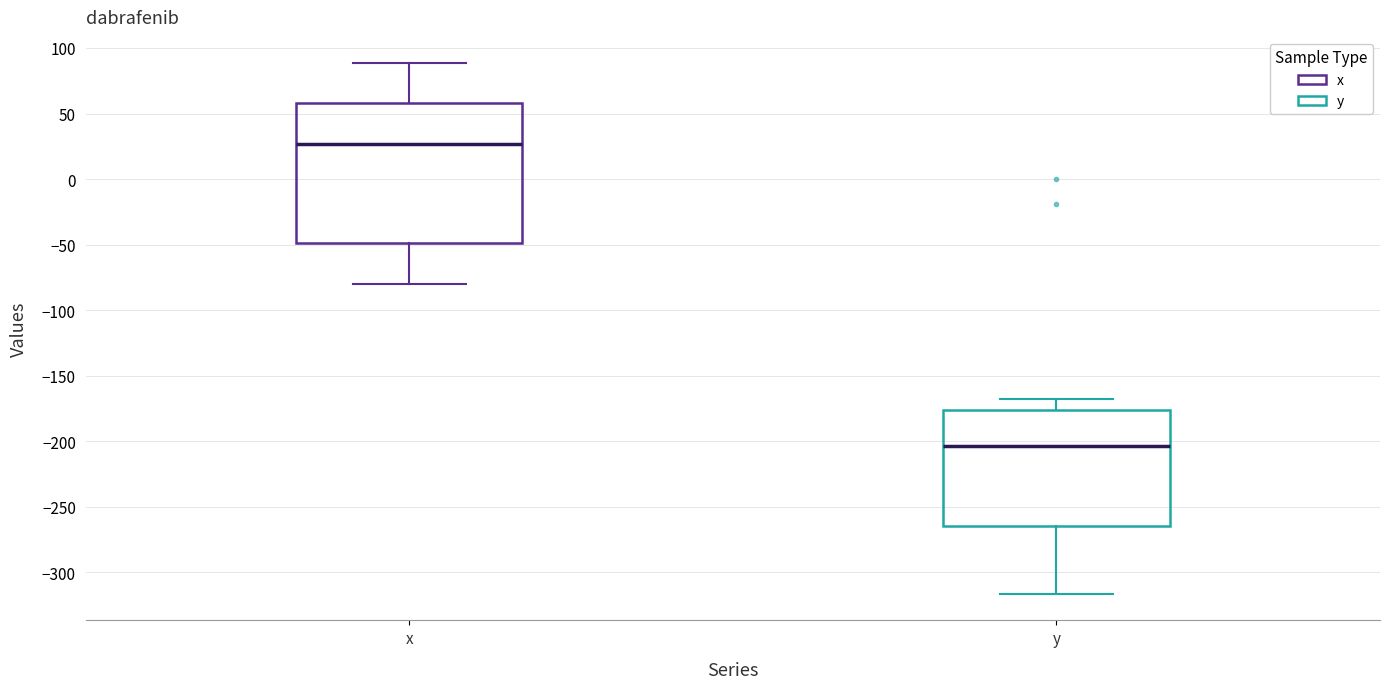

Comparing the boxes themselves (not the whiskers), which one is the tallest?

x